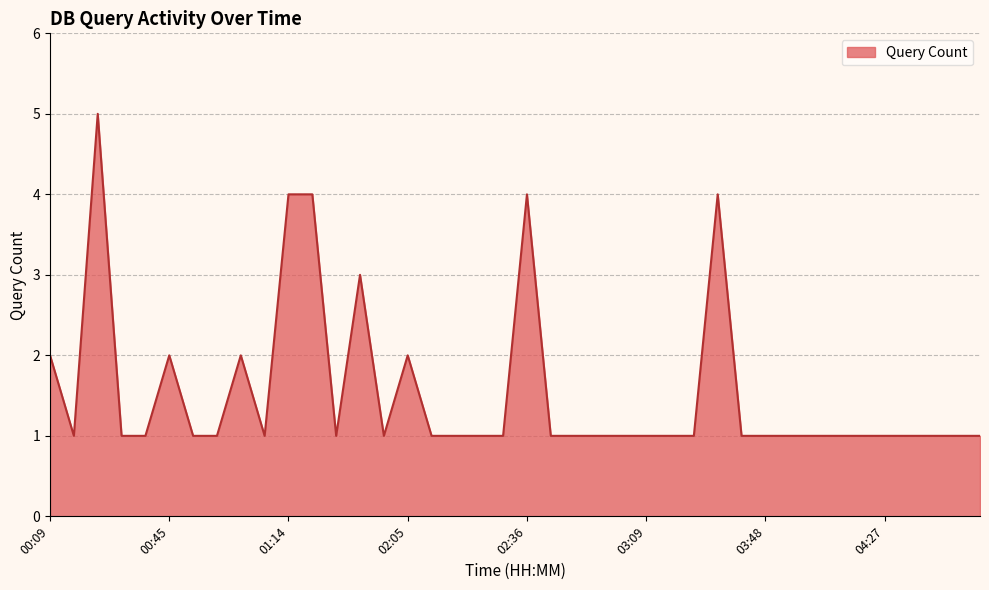

What is the greatest value displayed?

5